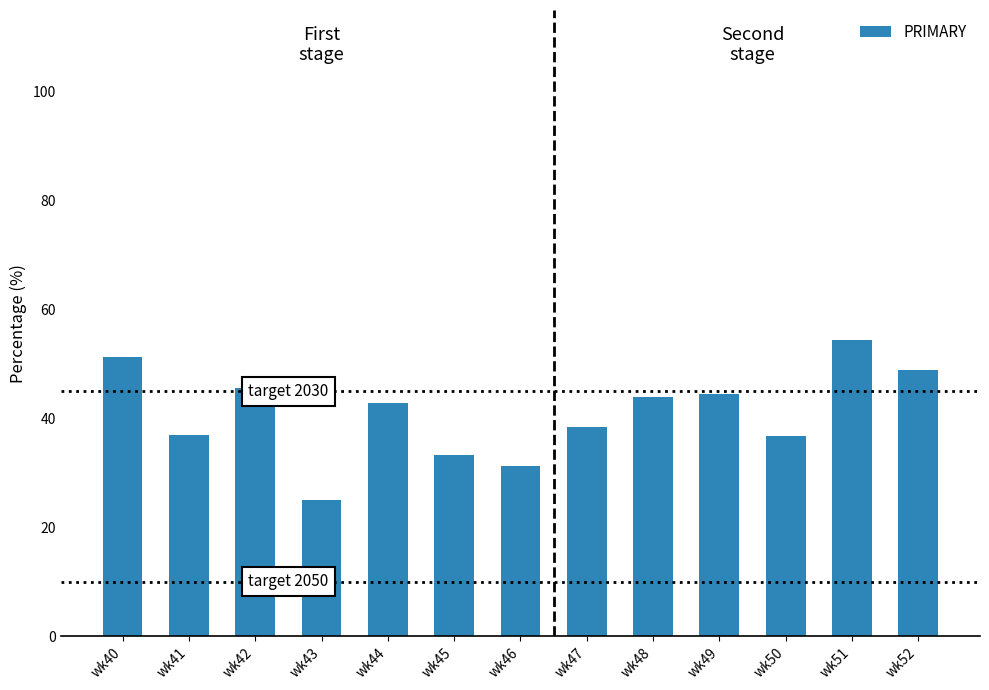

What is the minimum value shown in the chart?

25.0